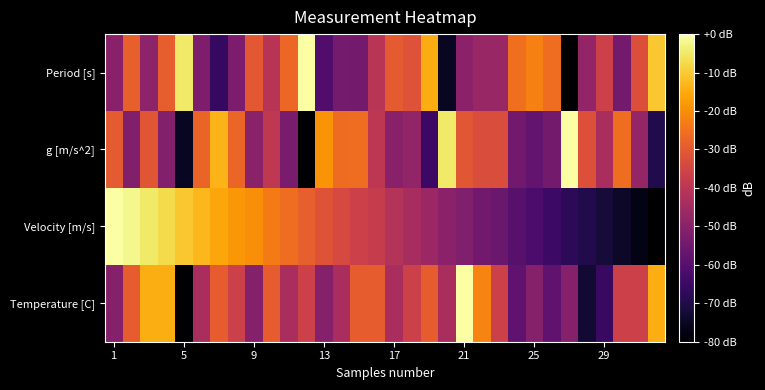

Count the number of data series in this chart.

4